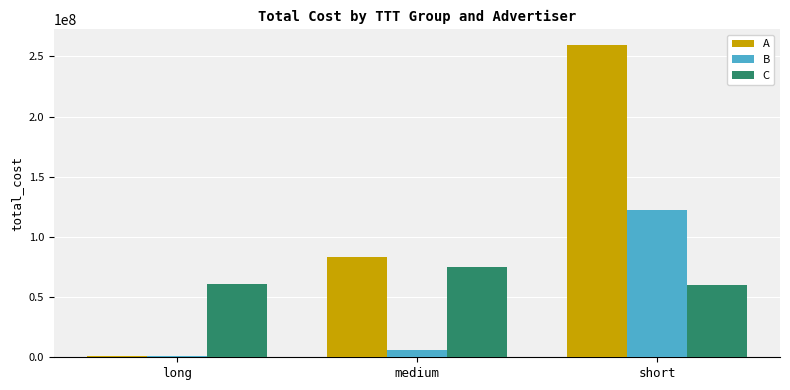

What is the total value across all series at short?

441868784